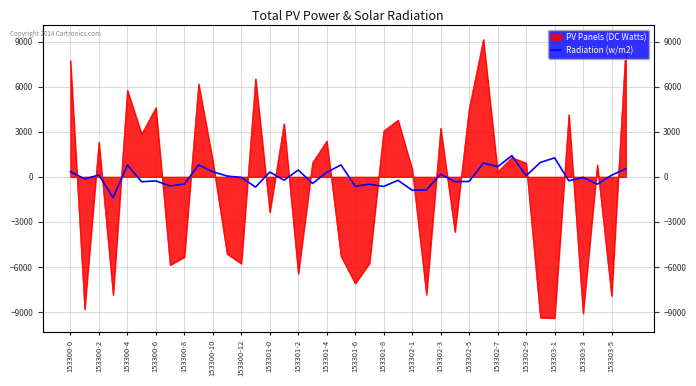

How many data points does each series have?

40